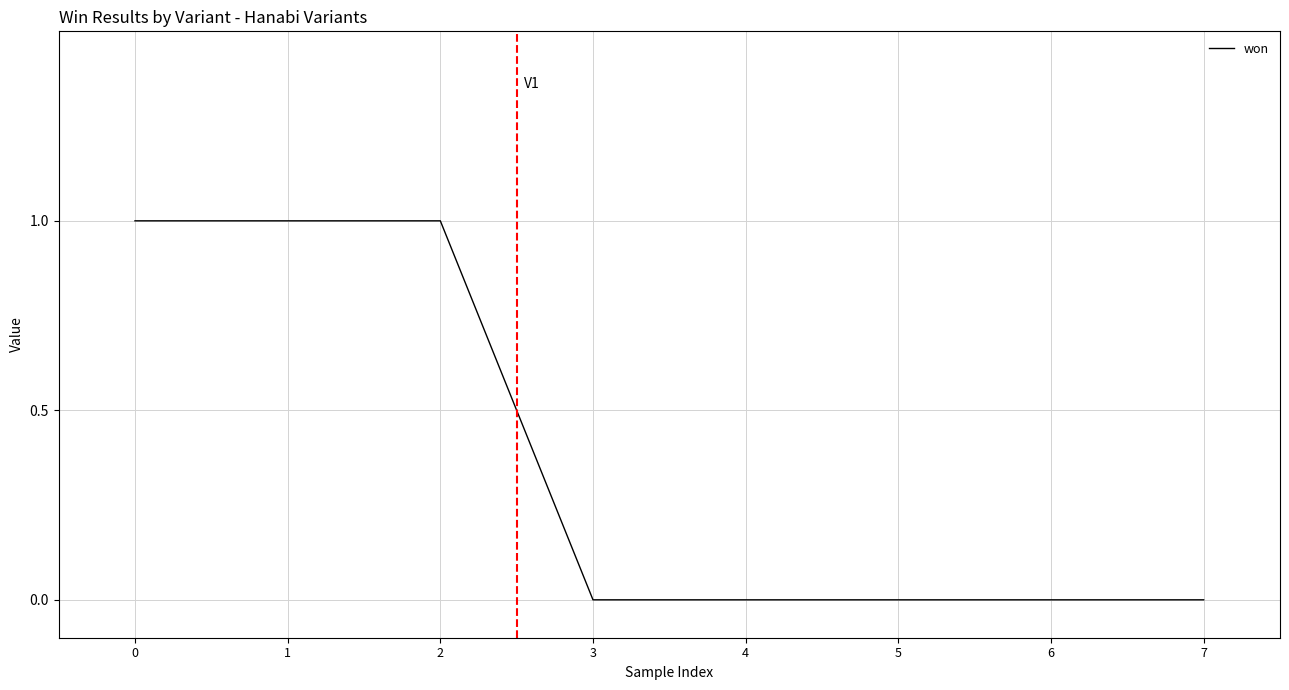

Is it true that the value at 7 is 0?

True